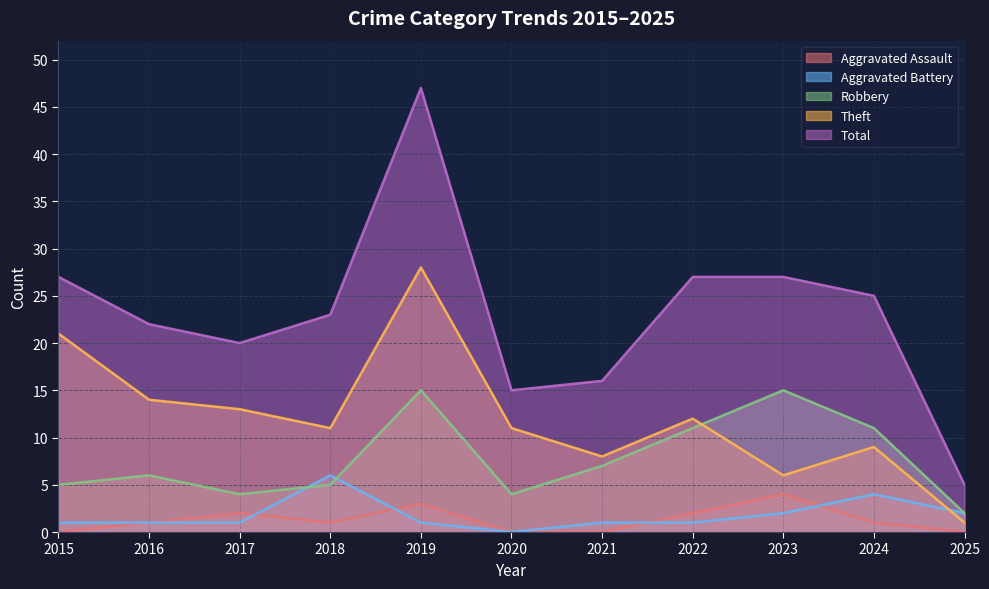

Rank the series by their maximum value, from highest to lowest.

Total, Theft, Robbery, Aggravated Battery, Aggravated Assault